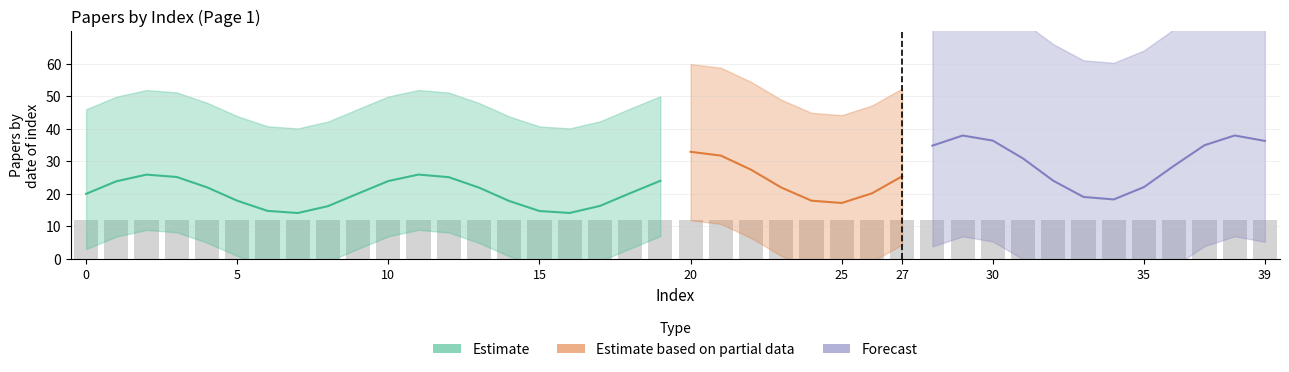

Which has a higher value, 29 or 27?

29